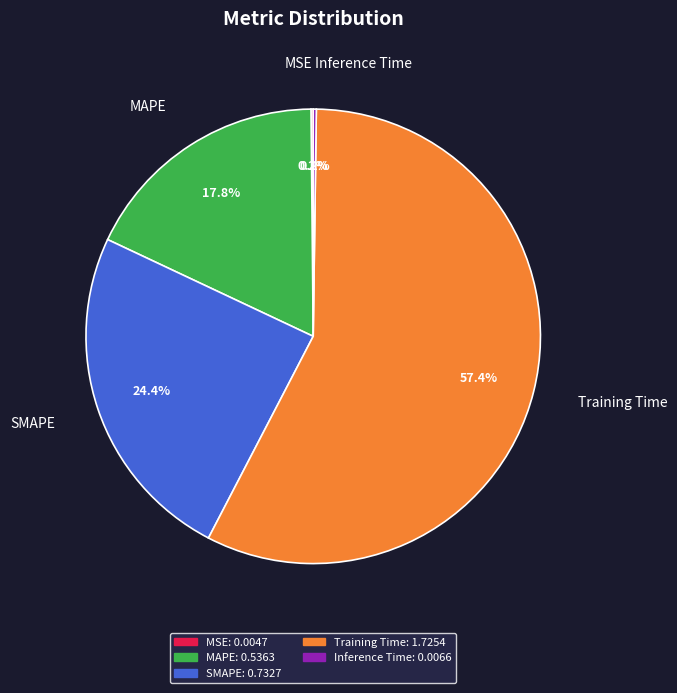

Do SMAPE and MAPE together represent more than half of the pie?

No